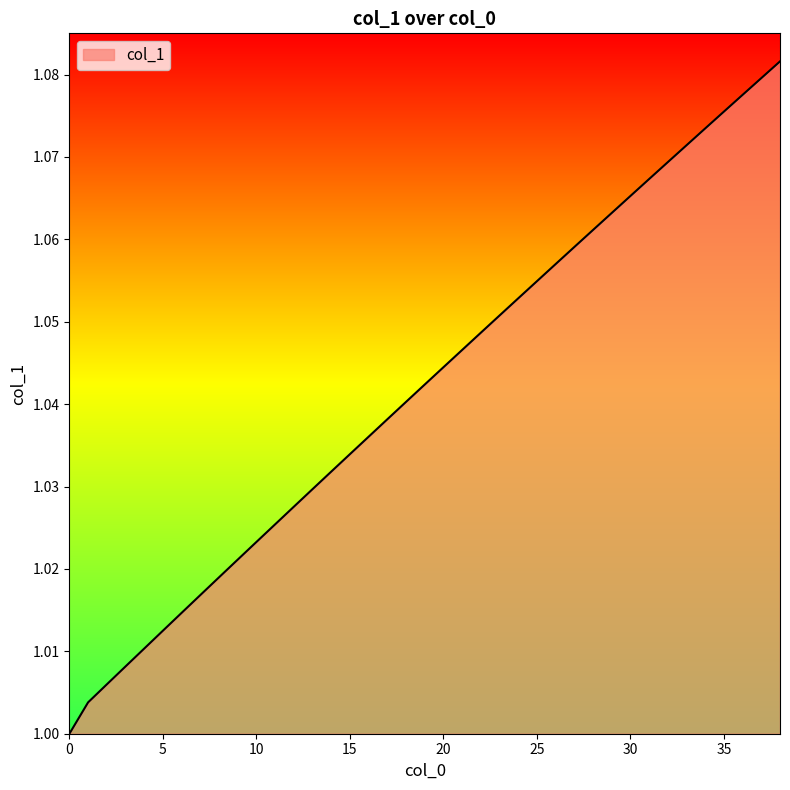

Reading left to right, extract all data points from this chart.

1.0	1.0	1.0	1.0	1.0	1.0	1.0	1.0	1.0	1.0	1.0	1.0	1.0	1.0	1.0	1.0	1.0	1.0	1.0	1.0	1.0	1.0	1.0	1.1	1.1	1.1	1.1	1.1	1.1	1.1	1.1	1.1	1.1	1.1	1.1	1.1	1.1	1.1	1.1